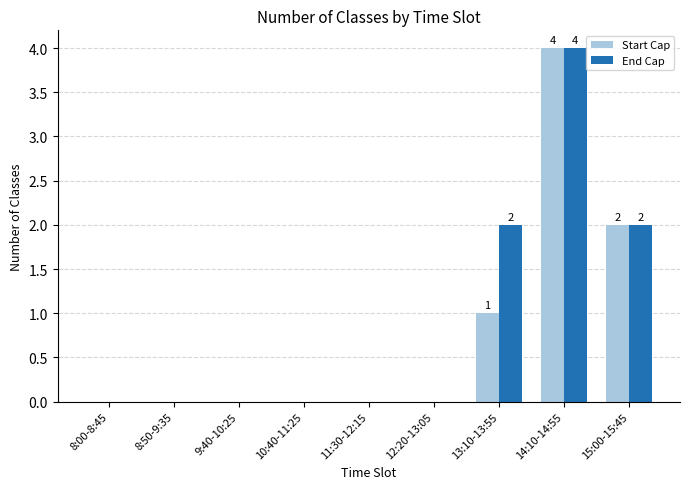

At which category is the sum across all series the highest?

14:10-14:55